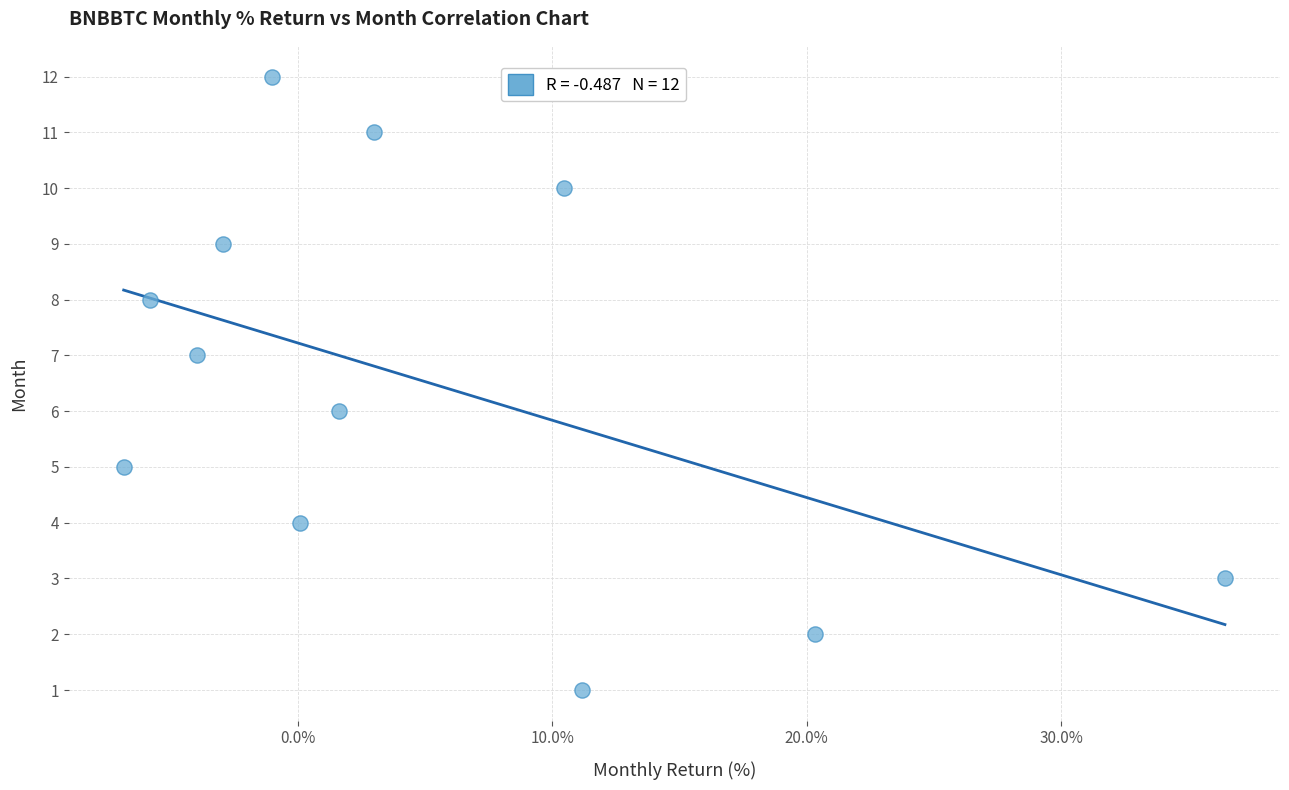

What is the range of Y values (max minus min)?

11